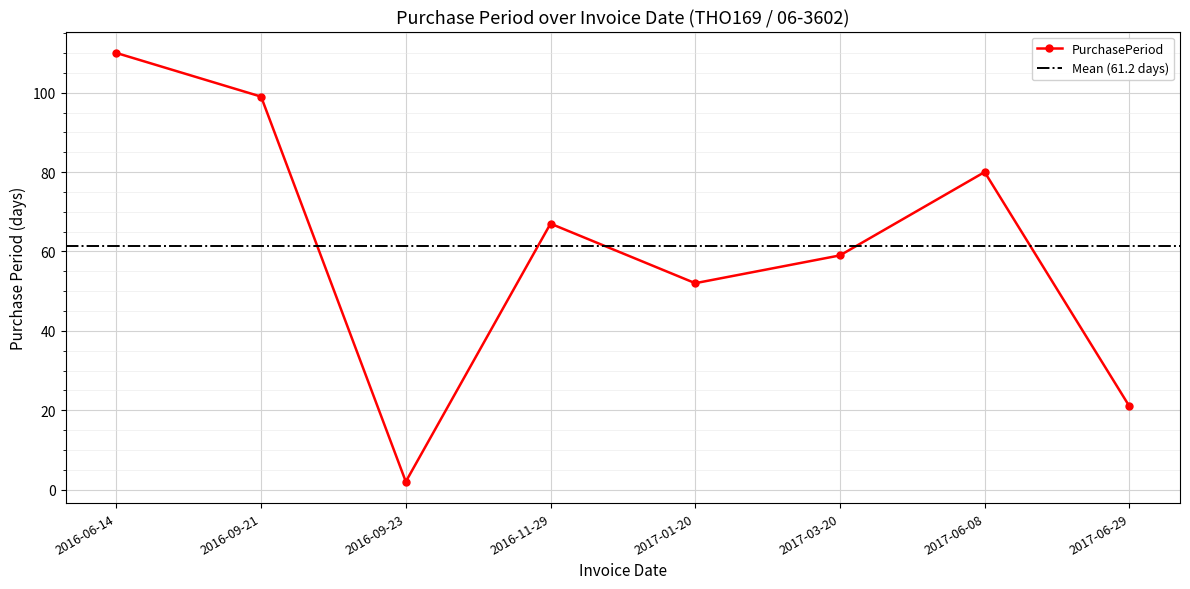

How many data points are less than 67?

4